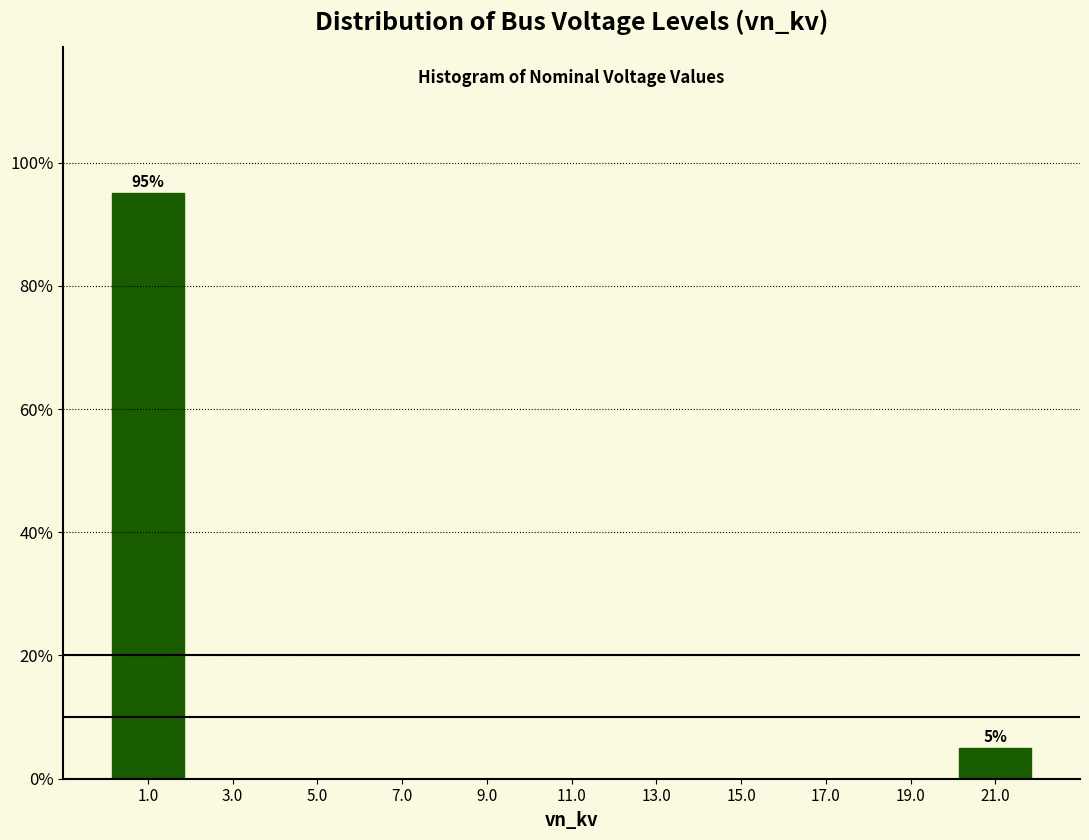

Over which range of the x-axis is the bar tallest?

0 to 2